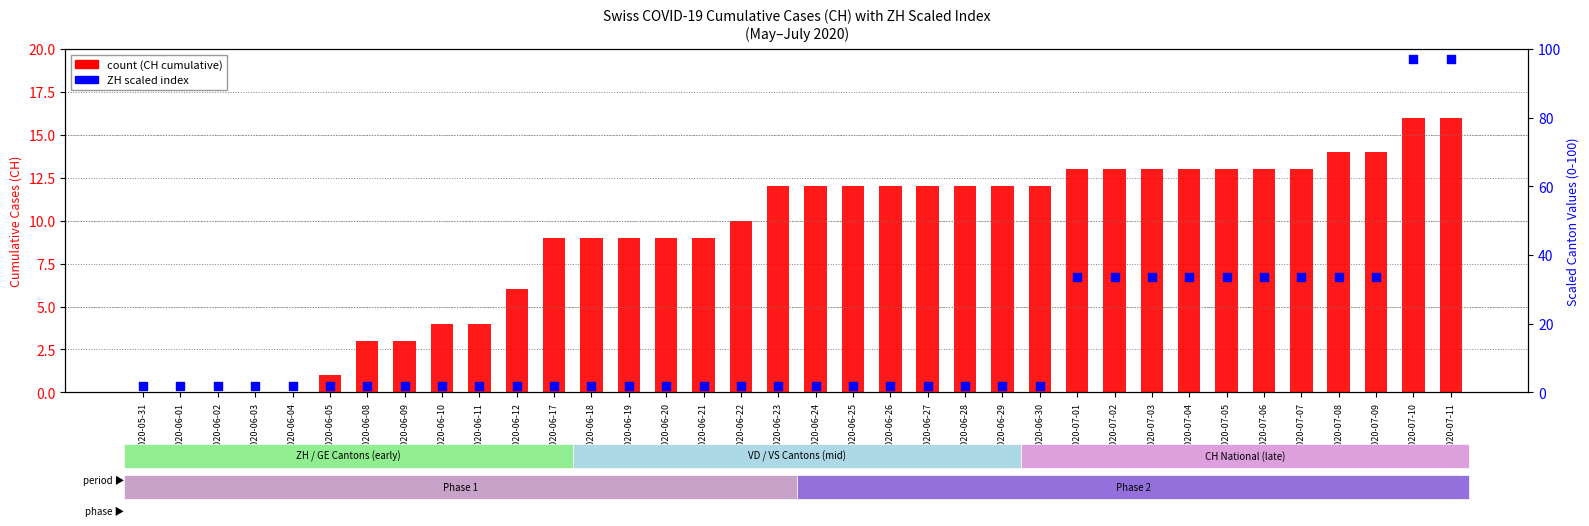

What is the total value across all series at 2020-06-28?

14.0